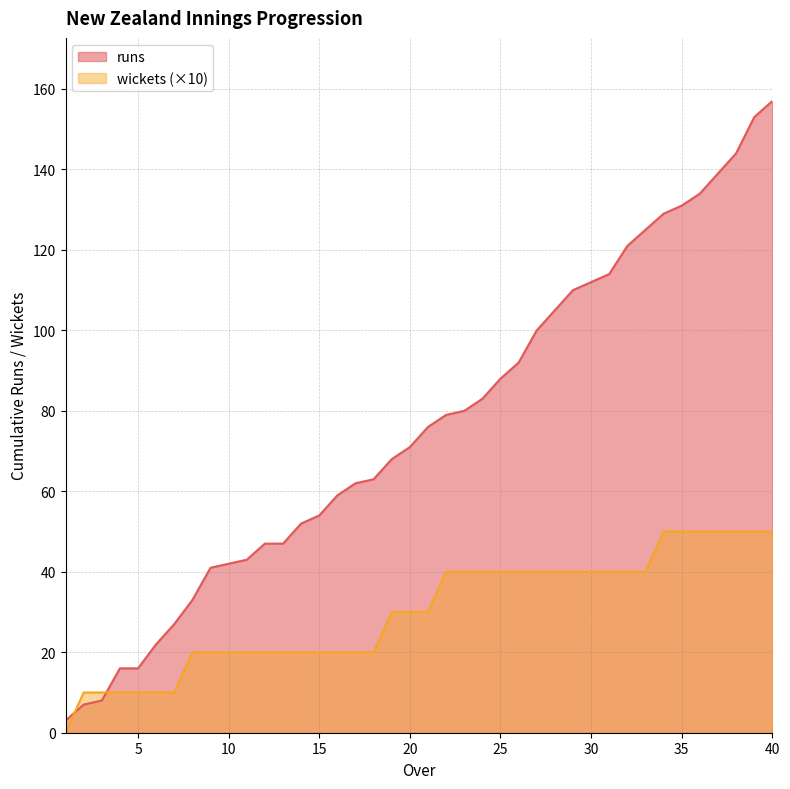

How many lines are shown in the chart?

2